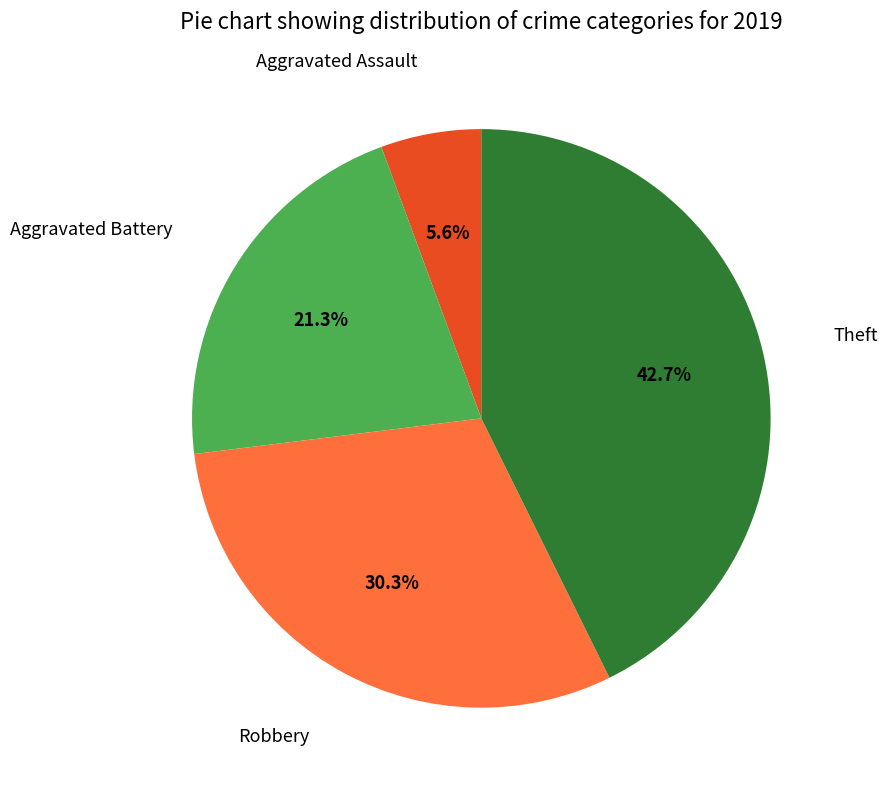

Does any single category account for the majority?

No